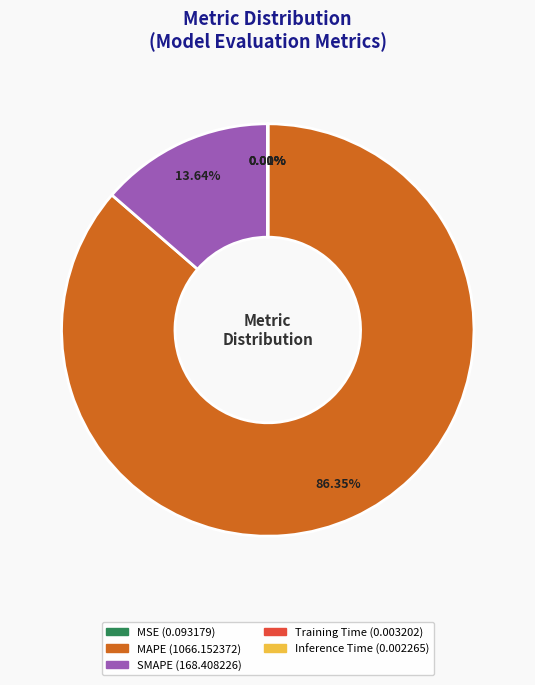

What is the ratio of the value at MAPE to the value at SMAPE?

6.3